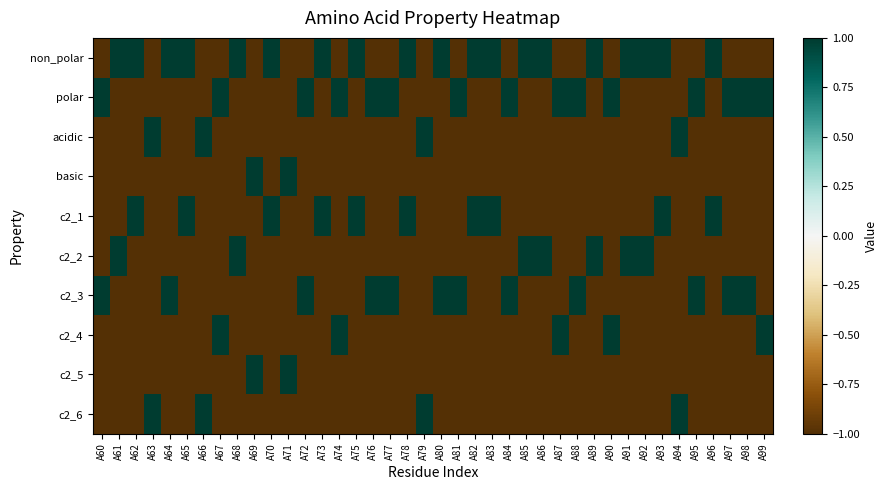

Which series has the largest range (max minus min)?

non_polar